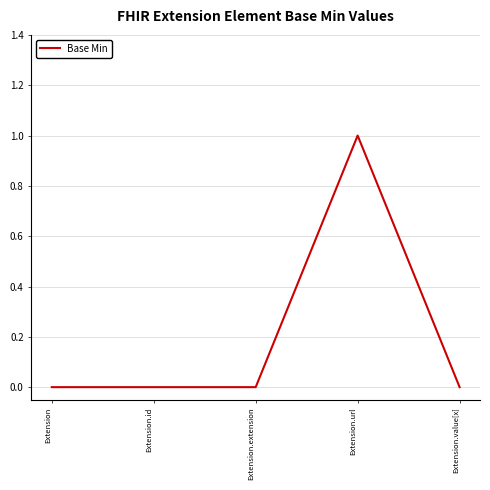

How many lines are shown in the chart?

1